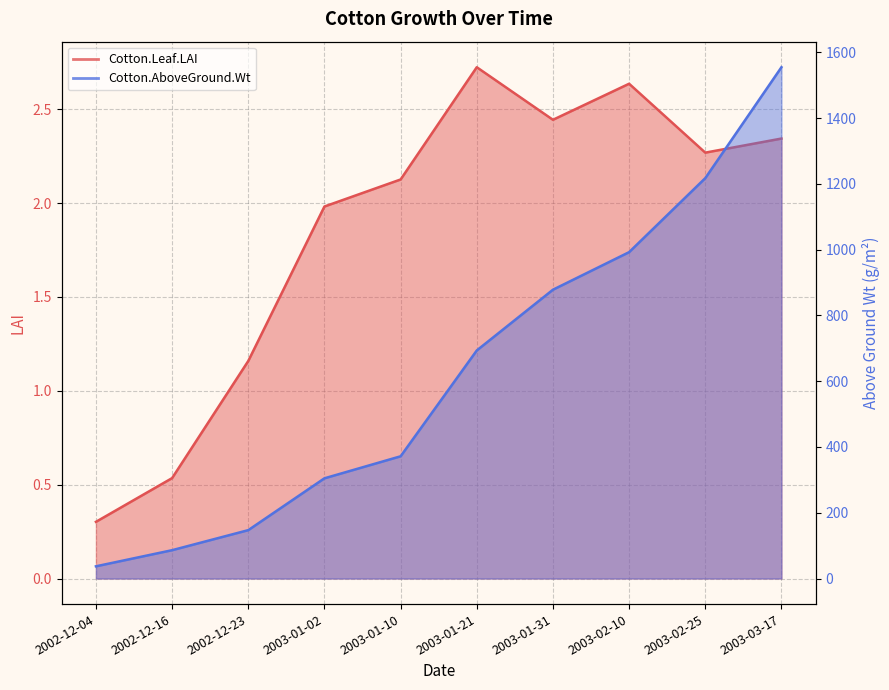

How many lines are shown in the chart?

2